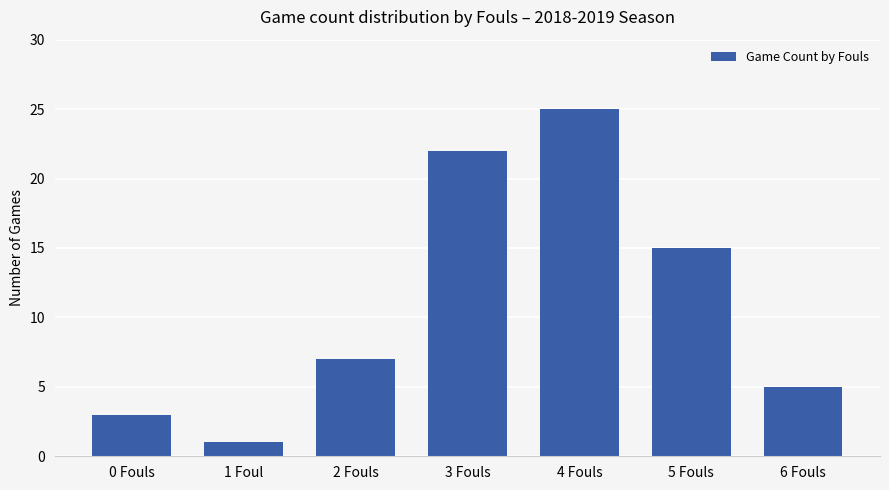

What is the sum of the values at 4 Fouls and 6 Fouls?

30